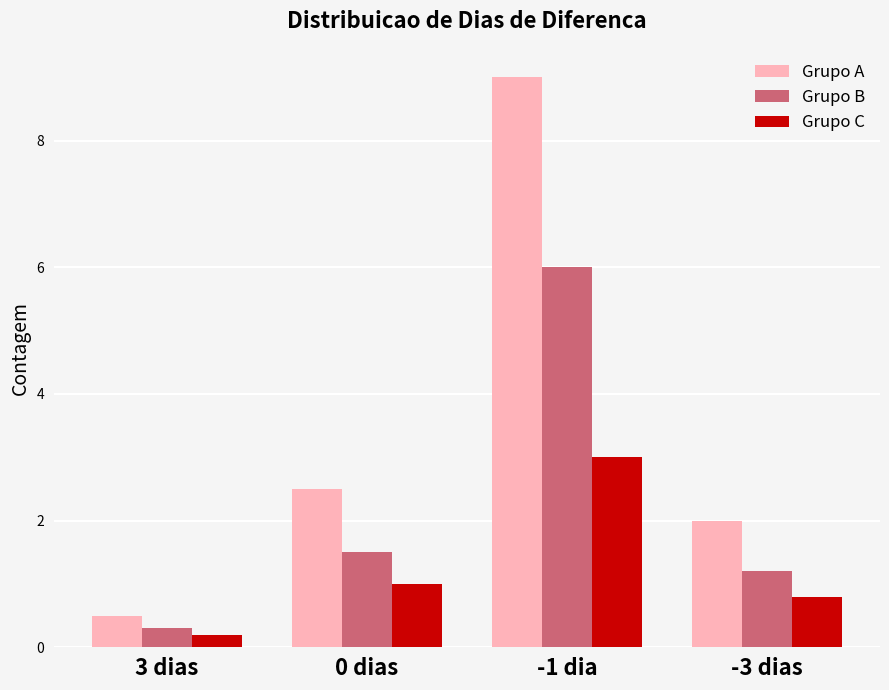

Which series has the widest spread of values?

Grupo A